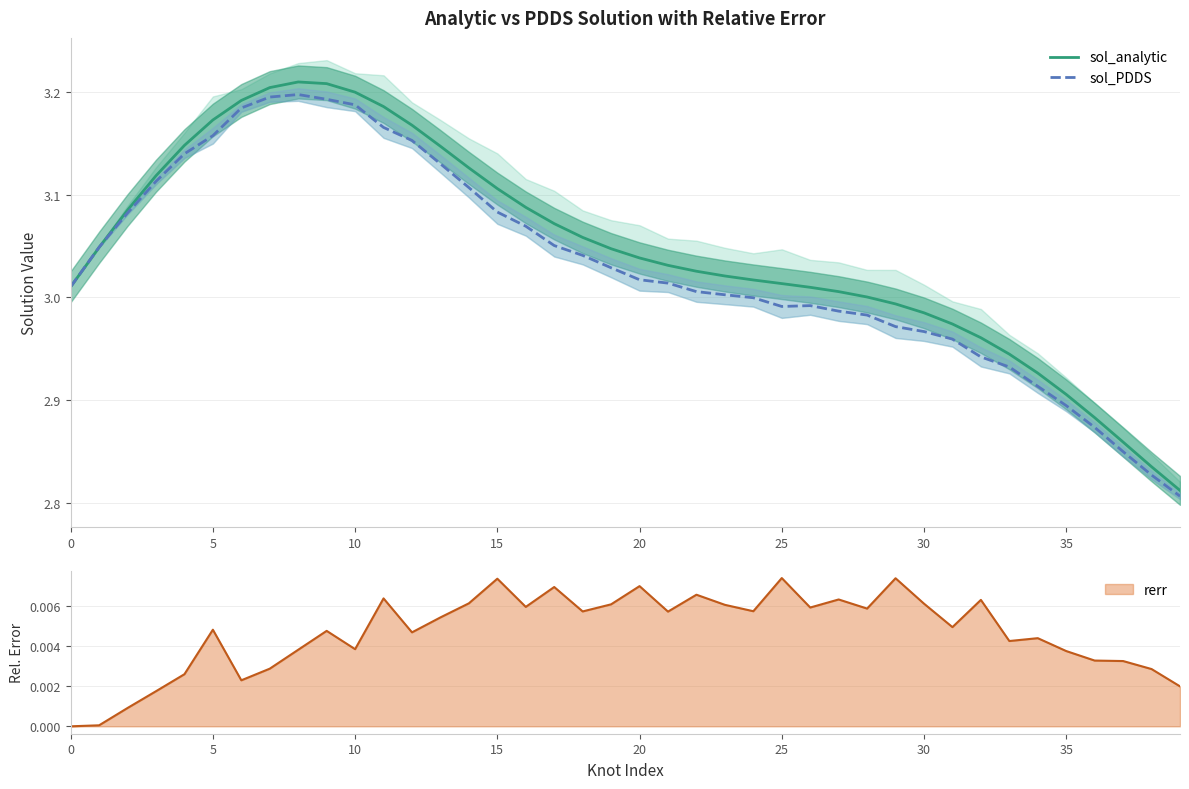

Which category has the lowest value across all series?

39